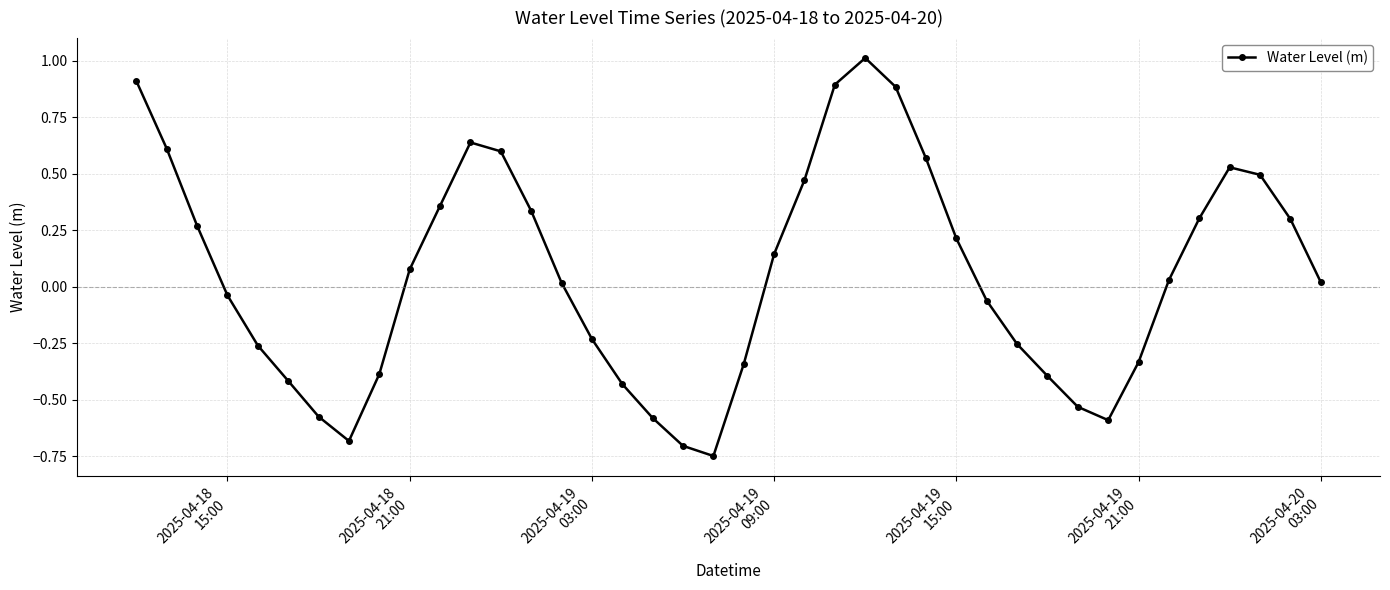

What is the difference between the maximum and second lowest values?

1.7